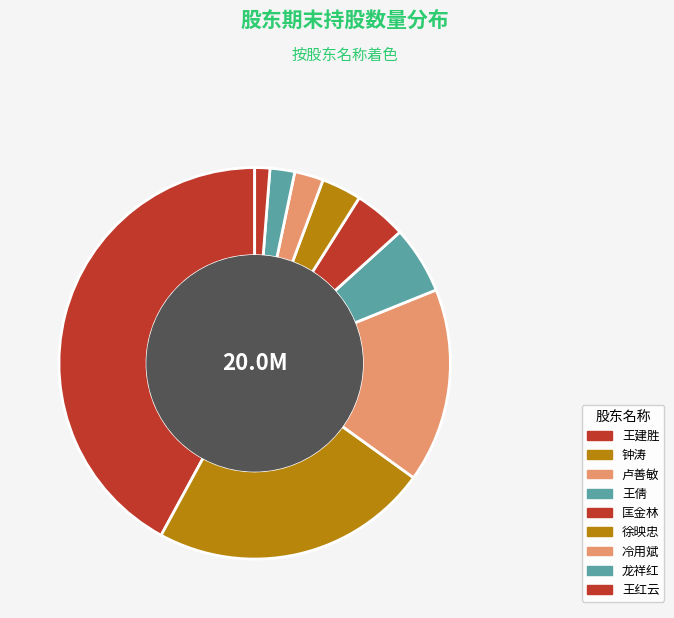

What is the ratio of the value at 卢善敏 to the value at 钟涛?

0.7